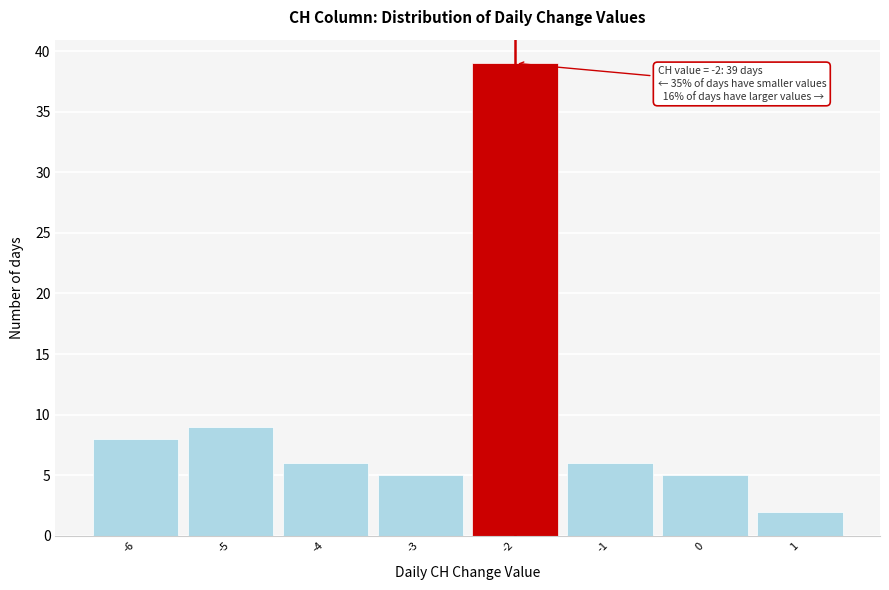

Over which range of the x-axis is the bar tallest?

-2.5 to -1.5